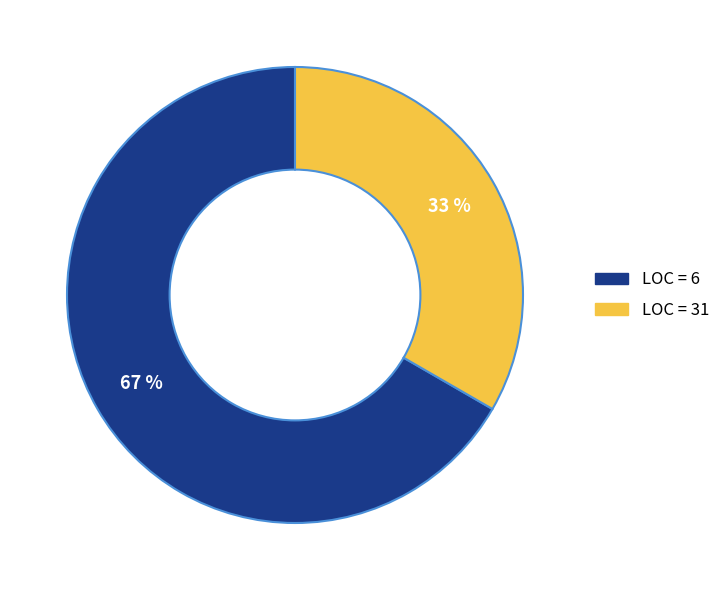

Is there any slice that represents more than half of the pie?

Yes